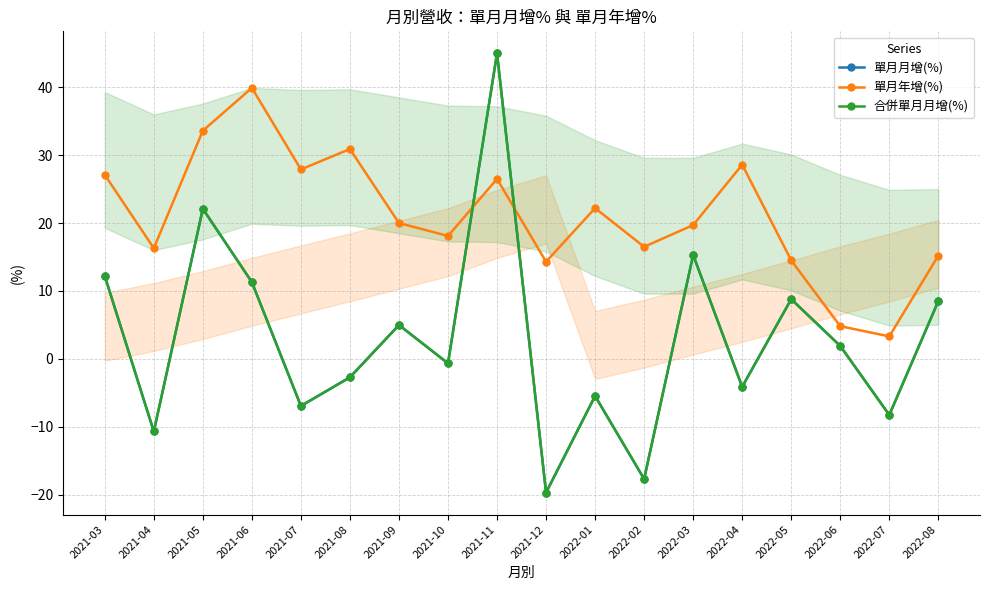

Is this an area chart (filled region under the line)?

No